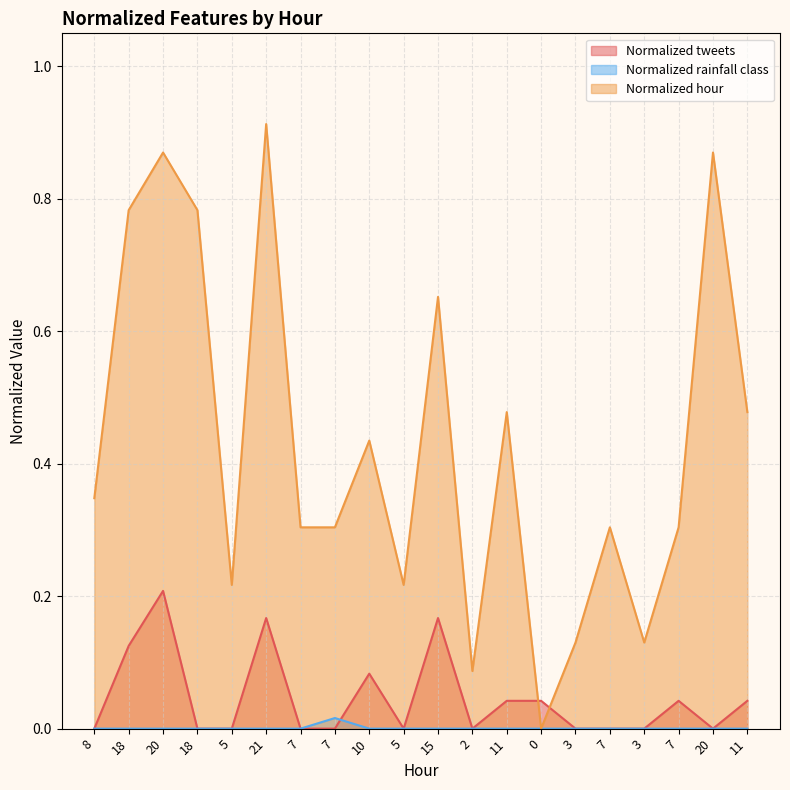

List the labels in order of Normalized rainfall class value, smallest first.

8, 18, 20, 18, 5, 21, 7, 10, 5, 15, 2, 11, 0, 3, 7, 3, 7, 20, 11, 7